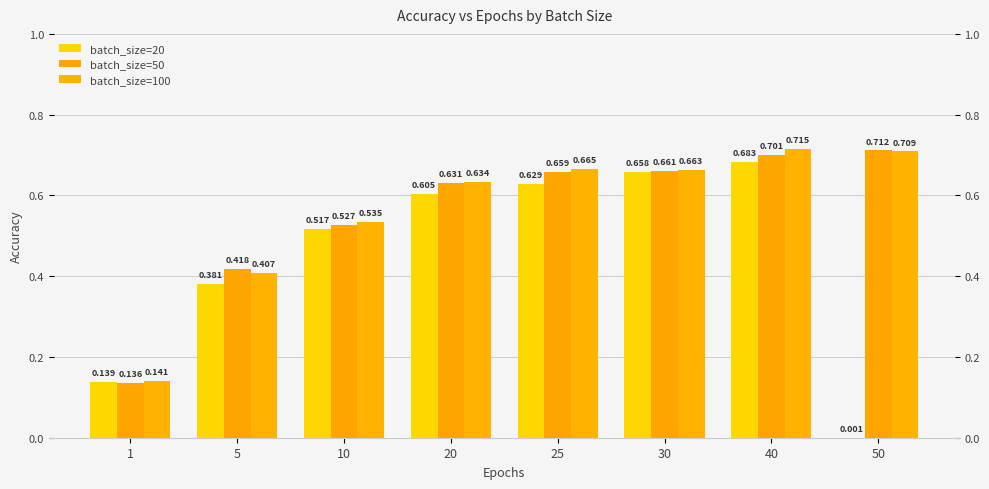

How many categories are shown in the chart?

8